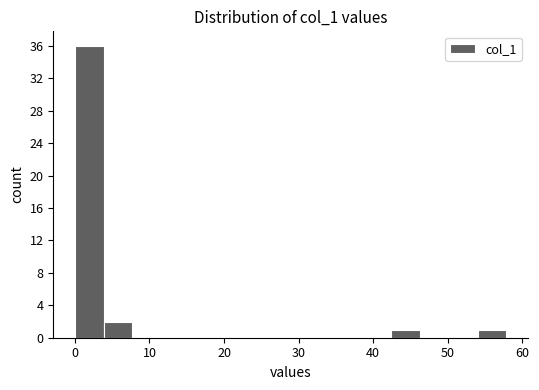

Read against the x-axis, roughly where is the centre of the tallest bar?

2